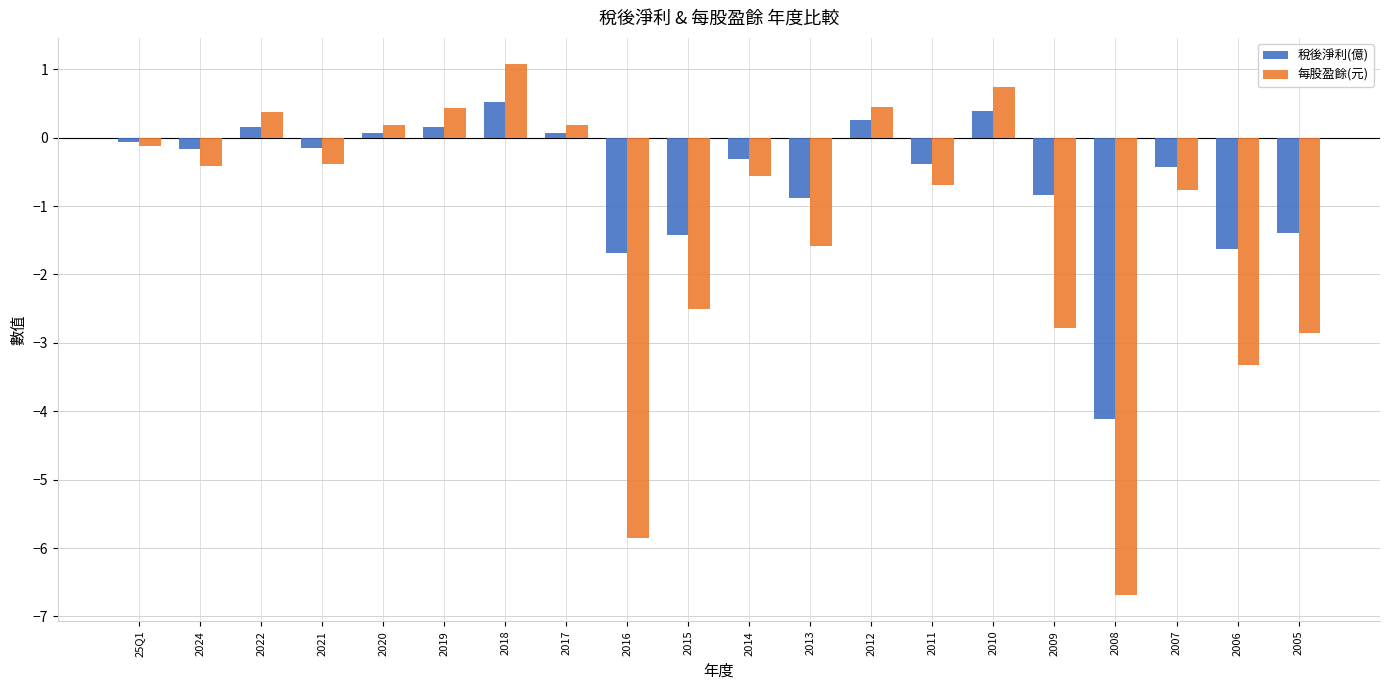

What position from the left is 2006?

19